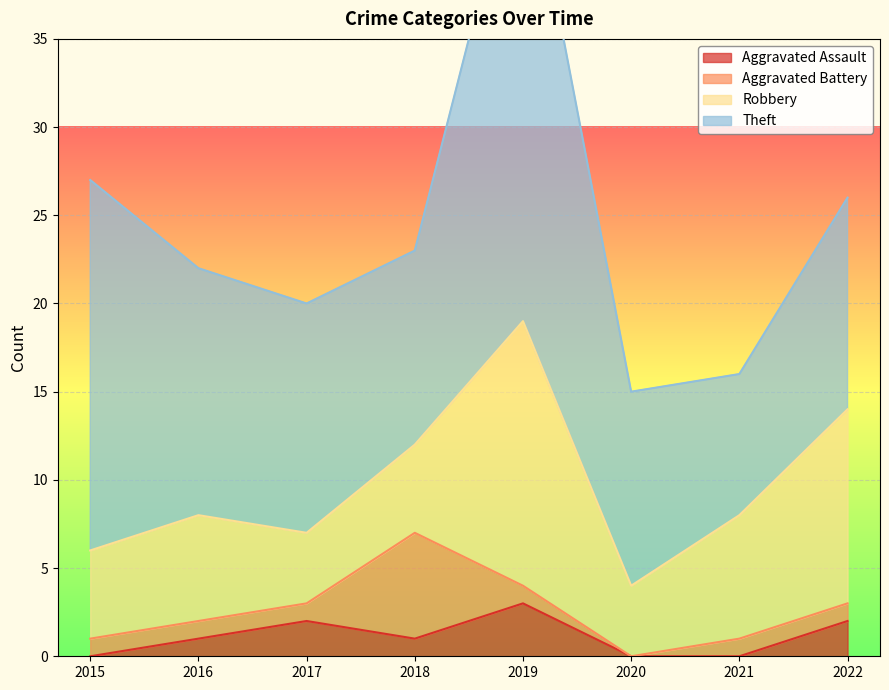

What is the difference between the highest and lowest values at 2020?

11